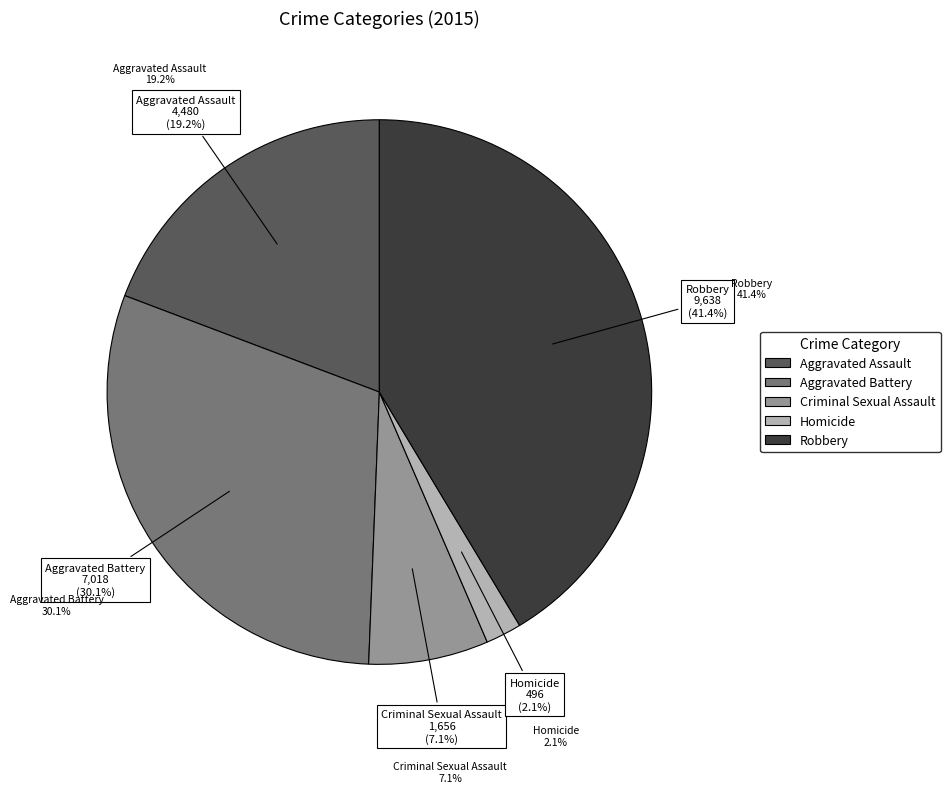

Is there a majority slice in this chart?

No